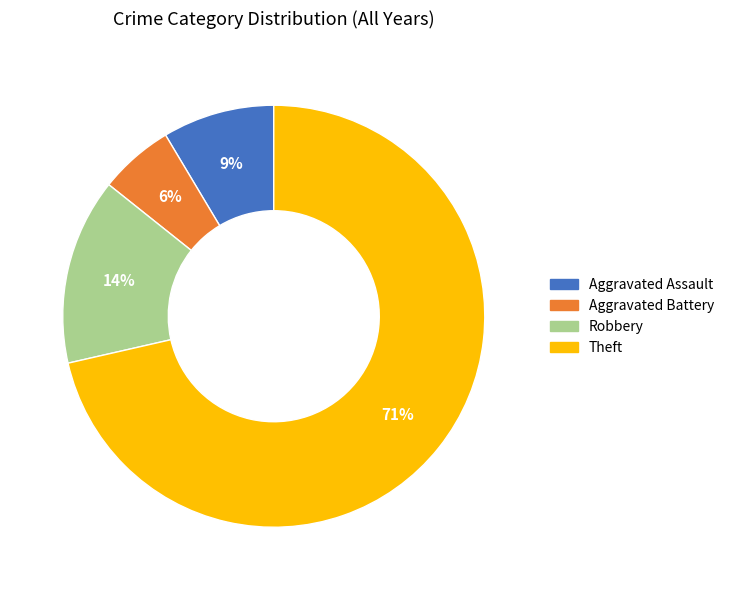

Which has a higher value, Aggravated Battery or Aggravated Assault?

Aggravated Assault